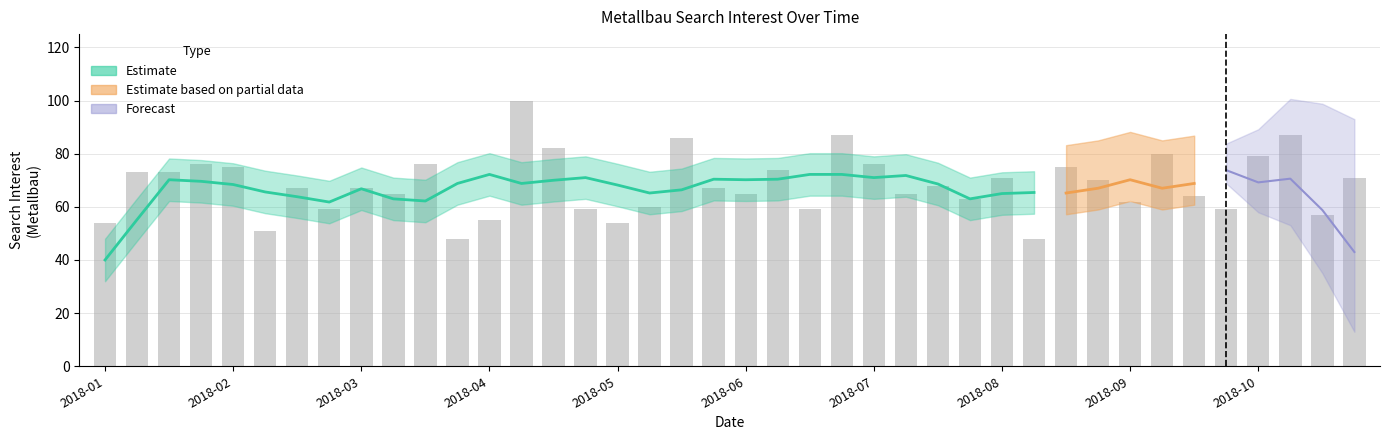

What is the sum of the values at 2018-07 and 2018-05?

130